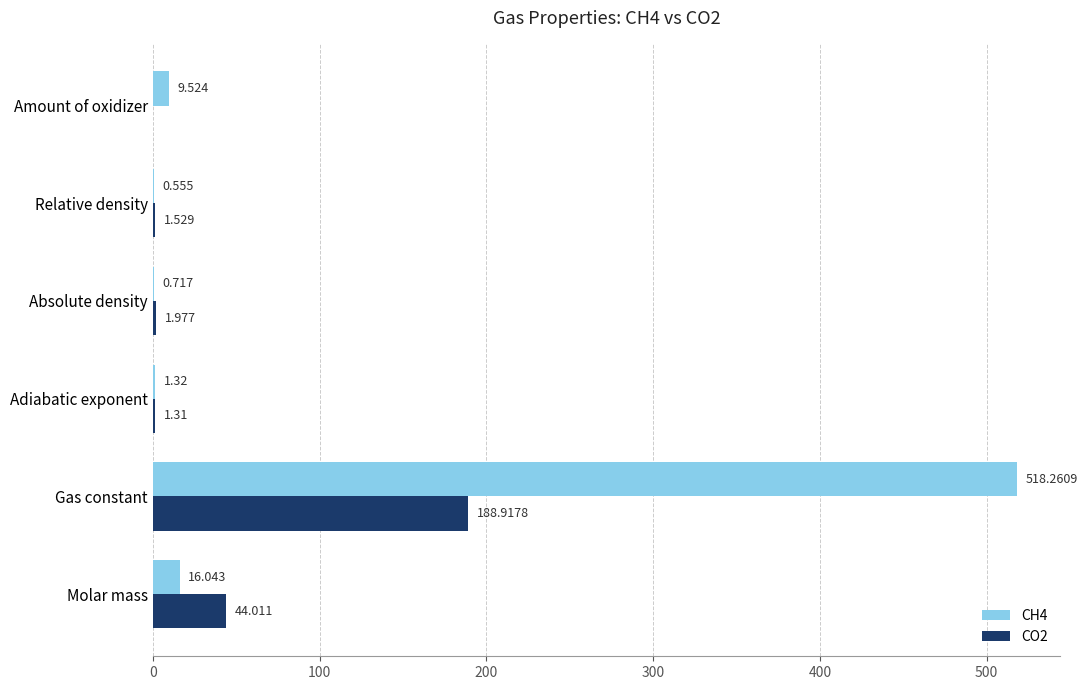

At which label is CO2 closest to 94?

Molar mass